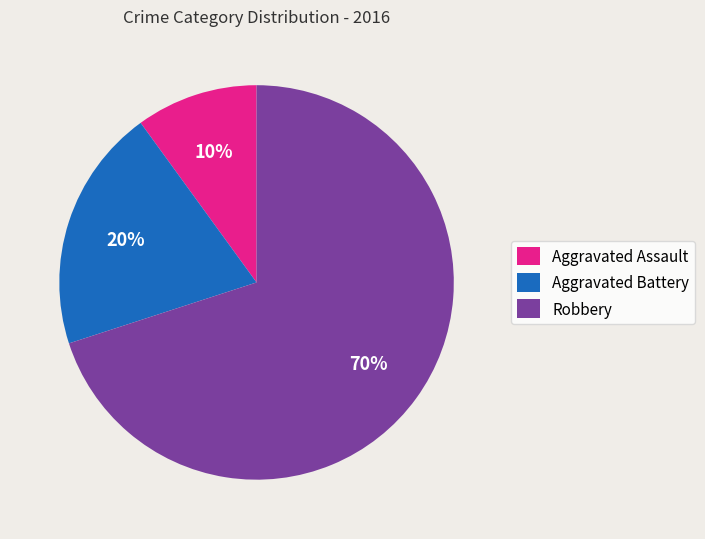

Between Robbery and Aggravated Battery, which is larger?

Robbery